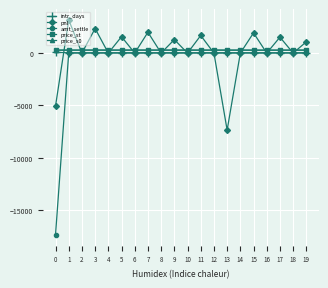

What is the smallest value displayed?

-17383.2